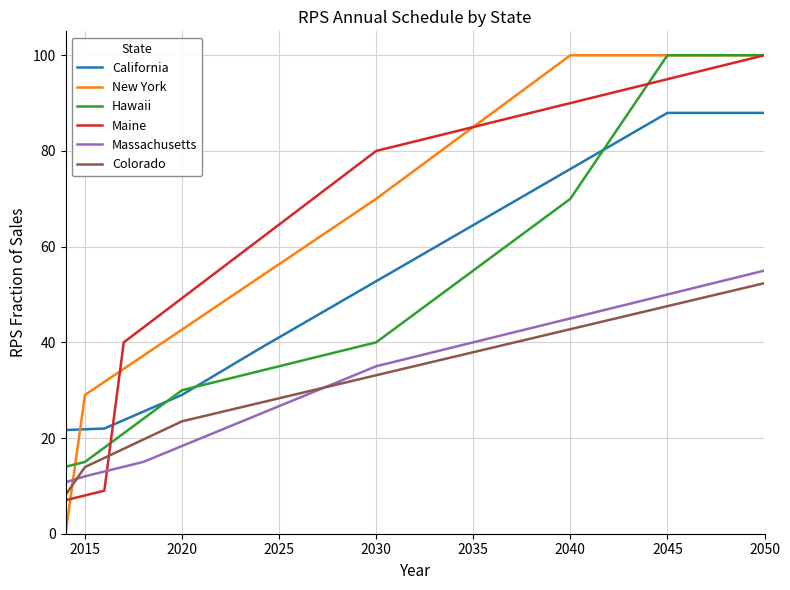

What is the highest value of the New York series?

100.0